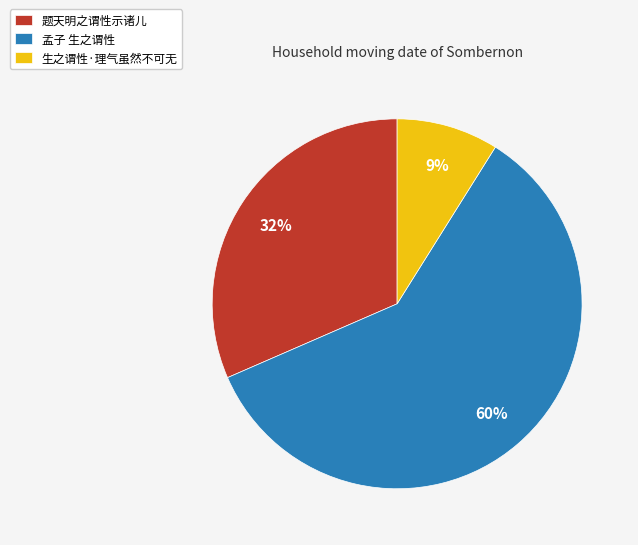

To the nearest percent, what is the average slice percentage?

33%